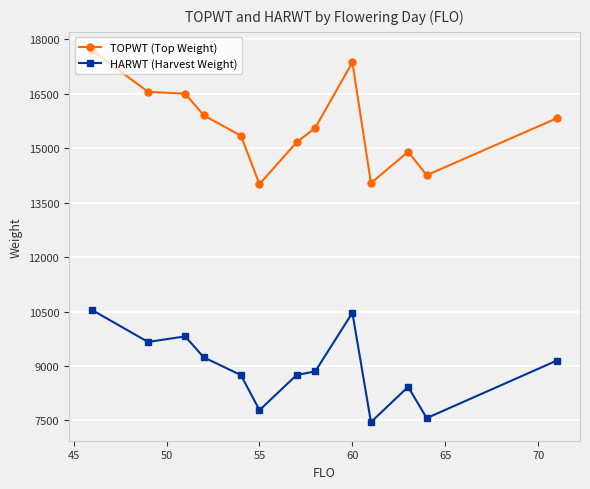

Does the chart have visible grid lines?

Yes